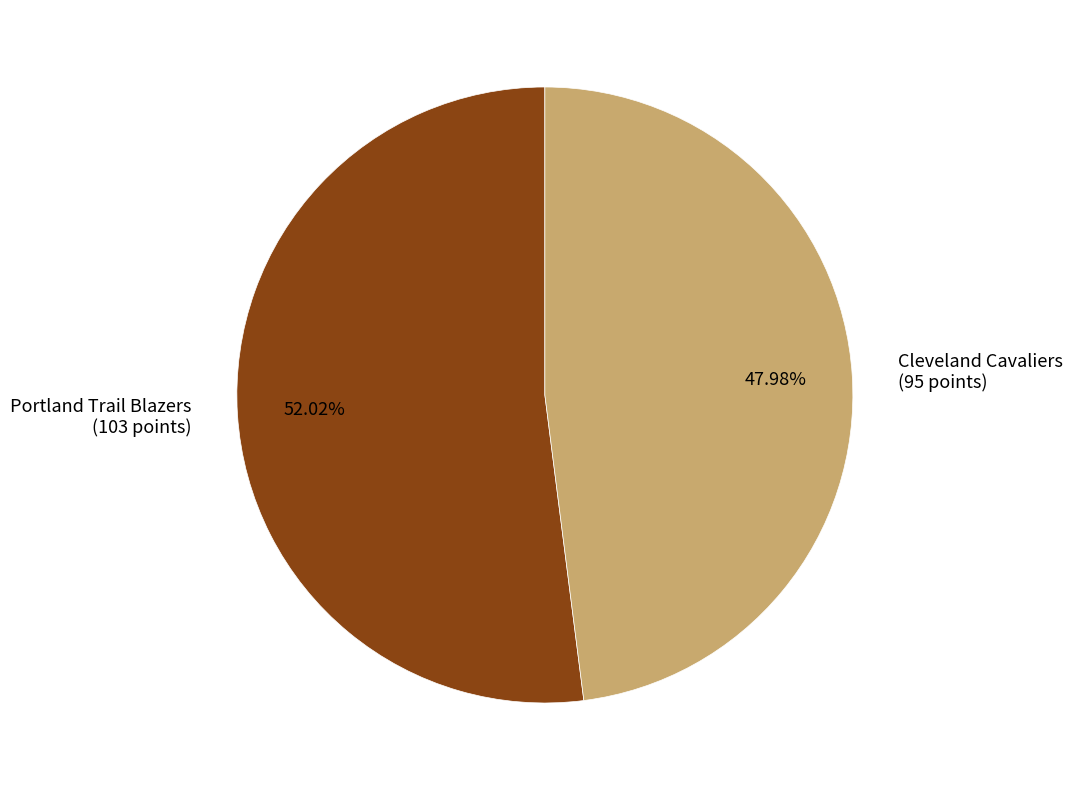

What is the ratio of the value at Portland Trail Blazers (103 points) to the value at Cleveland Cavaliers (95 points)?

1.1